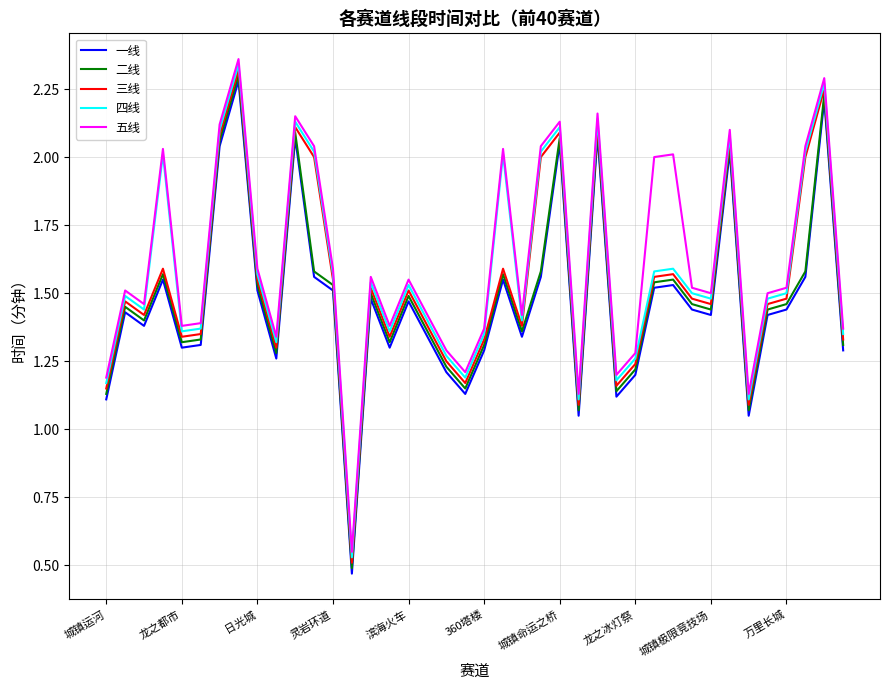

Is this an area chart (filled region under the line)?

No